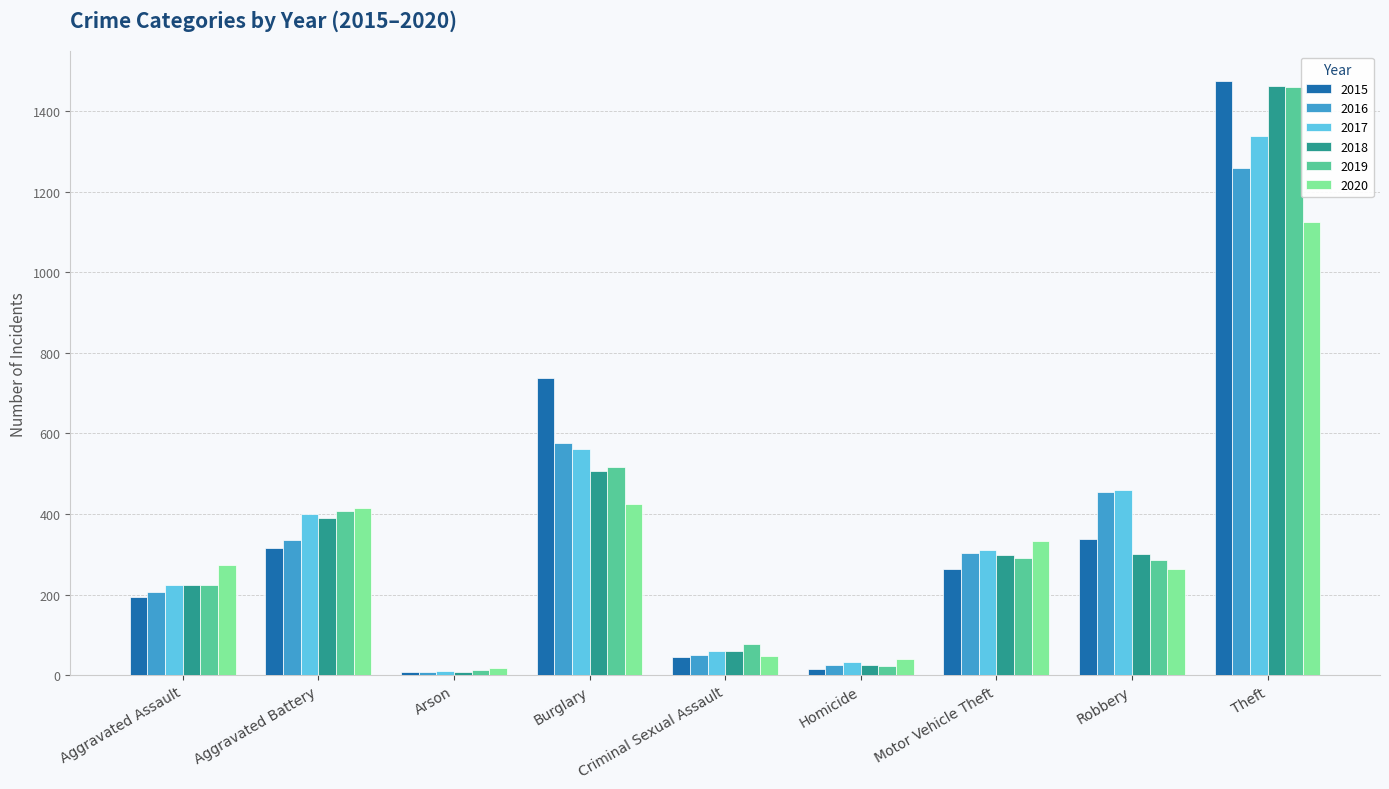

True or false: 2015 has a value of 9 at Arson.

True